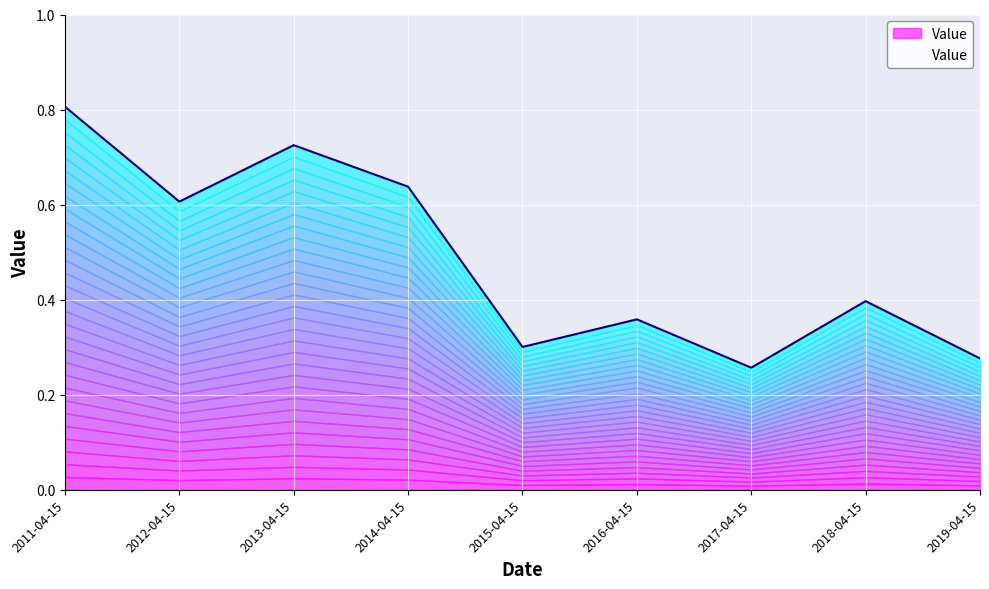

What is the average value?

0.5